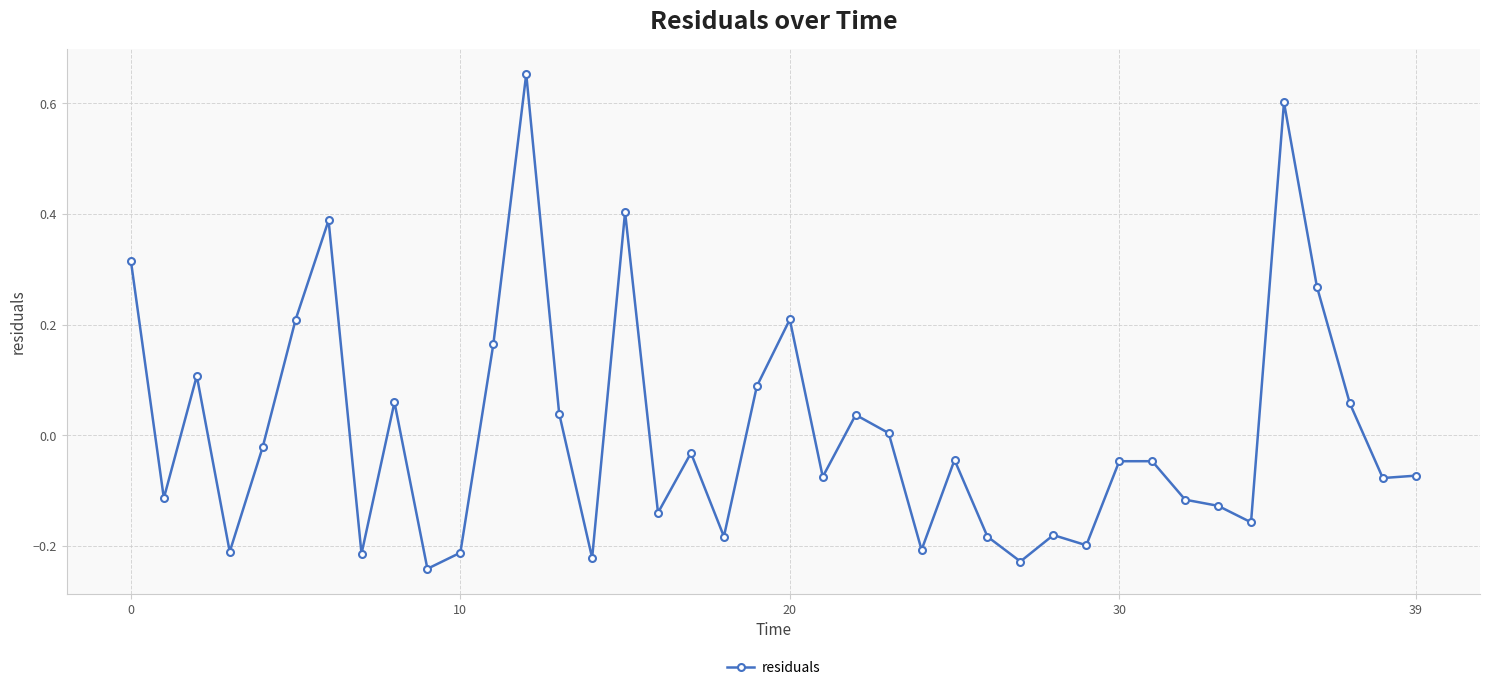

True or false: there are more than 2 points higher than both neighbors.

True